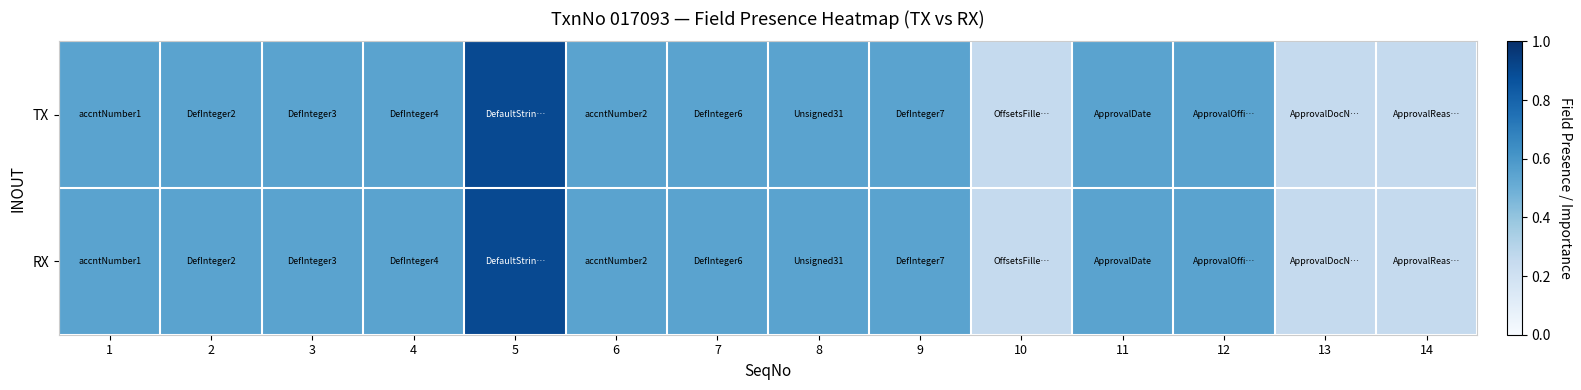

At 8, list the series in order from smallest to largest.

TX, RX